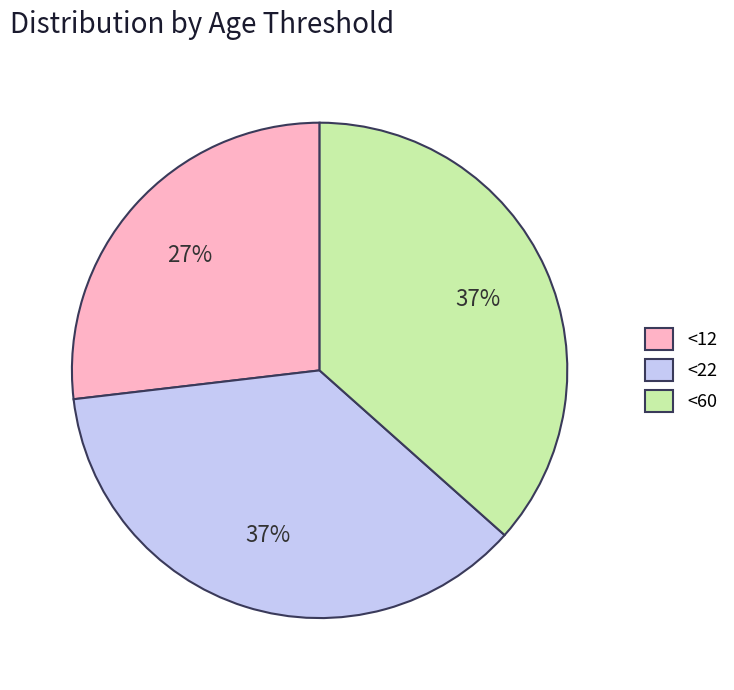

Does <22 represent more than half of the total?

No